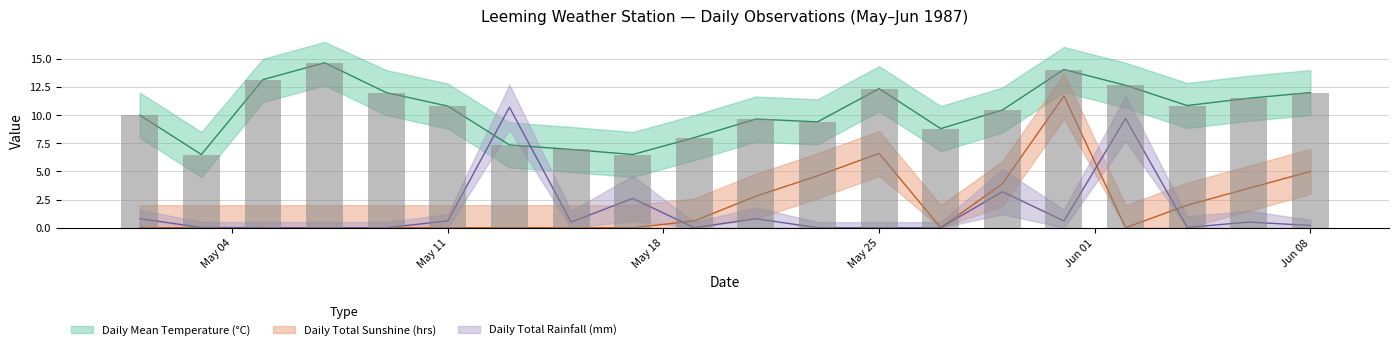

List the labels in order of Daily Mean Temperature (°C) value, smallest first.

1987-05-03, 1987-05-17, 1987-05-15, 1987-05-13, 1987-05-19, 1987-05-27, 1987-05-23, 1987-05-21, 1987-05-01, 1987-05-29, 1987-05-11, 1987-06-04, 1987-06-06, 1987-05-09, 1987-06-08, 1987-05-25, 1987-06-02, 1987-05-05, 1987-05-31, 1987-05-07